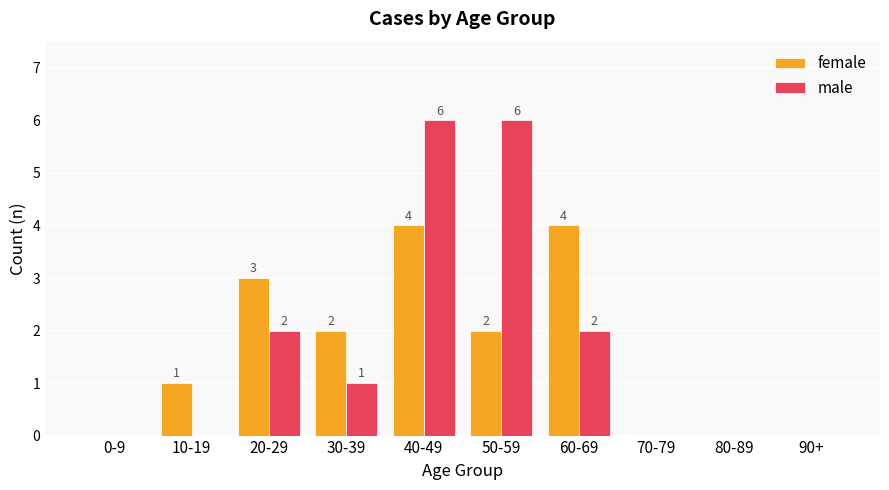

What is the total value across all series at 40-49?

10